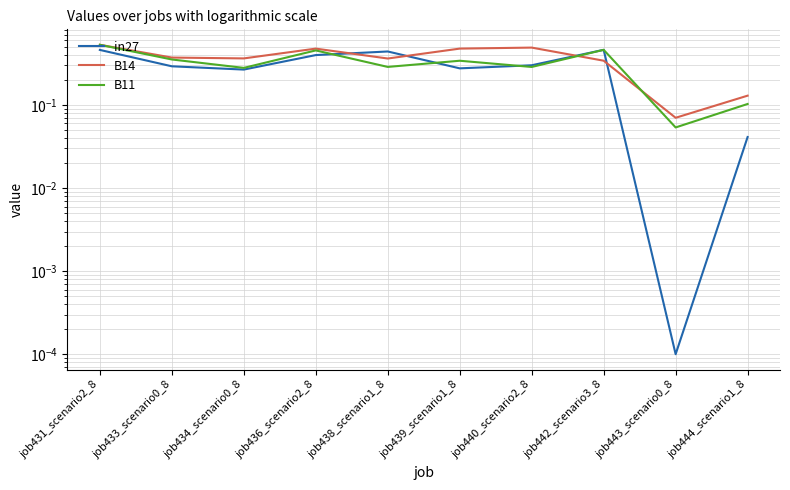

How many lines are shown in the chart?

3